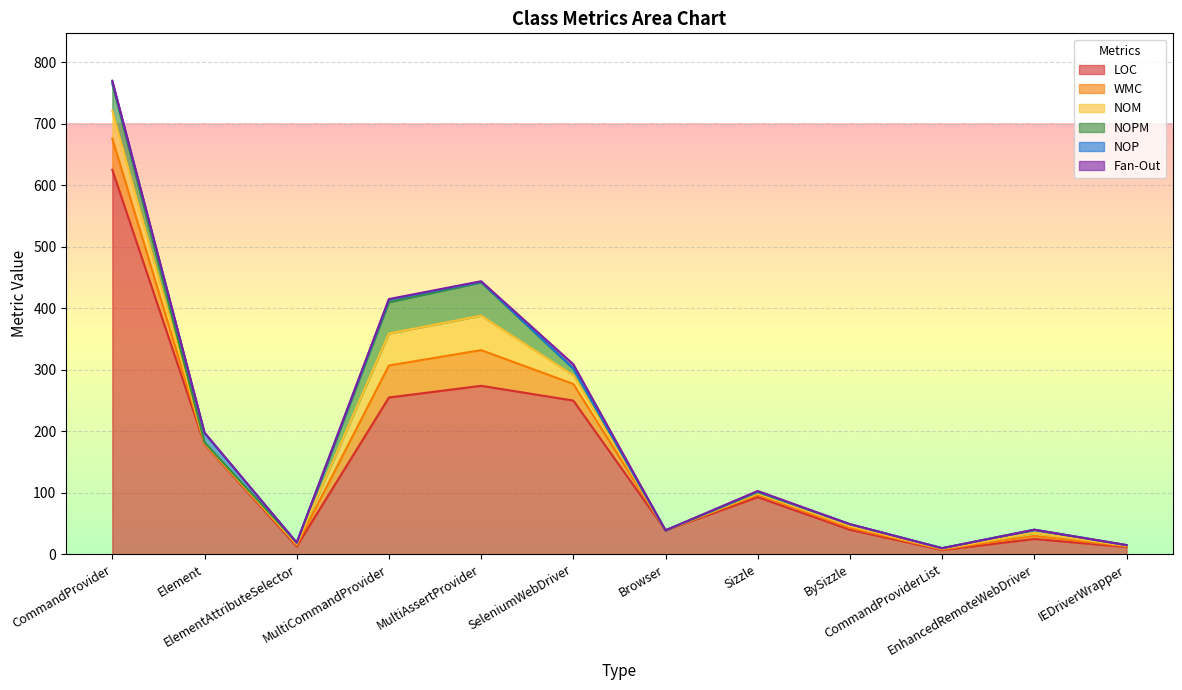

Rank the series at CommandProviderList from highest to lowest value.

LOC, WMC, NOM, NOPM, NOP, Fan-Out